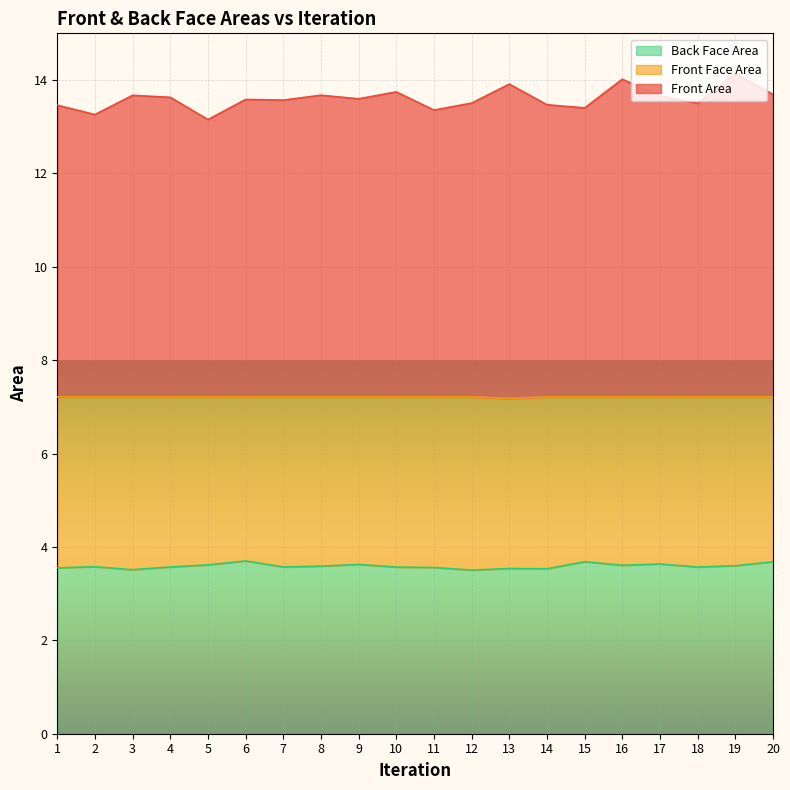

What is the total value across all series at 3?

13.7